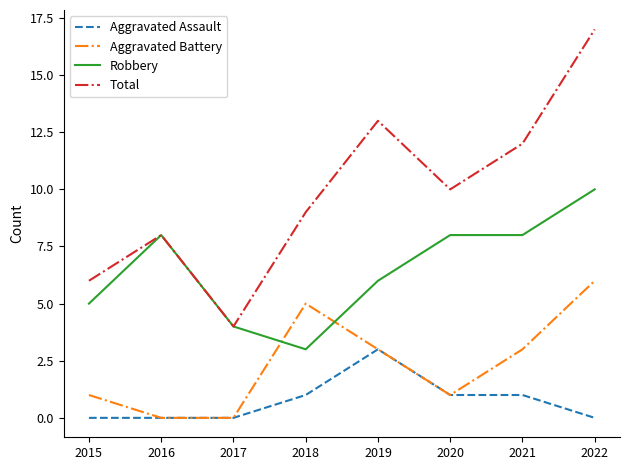

True or false: Total and Aggravated Assault cross at least once.

False